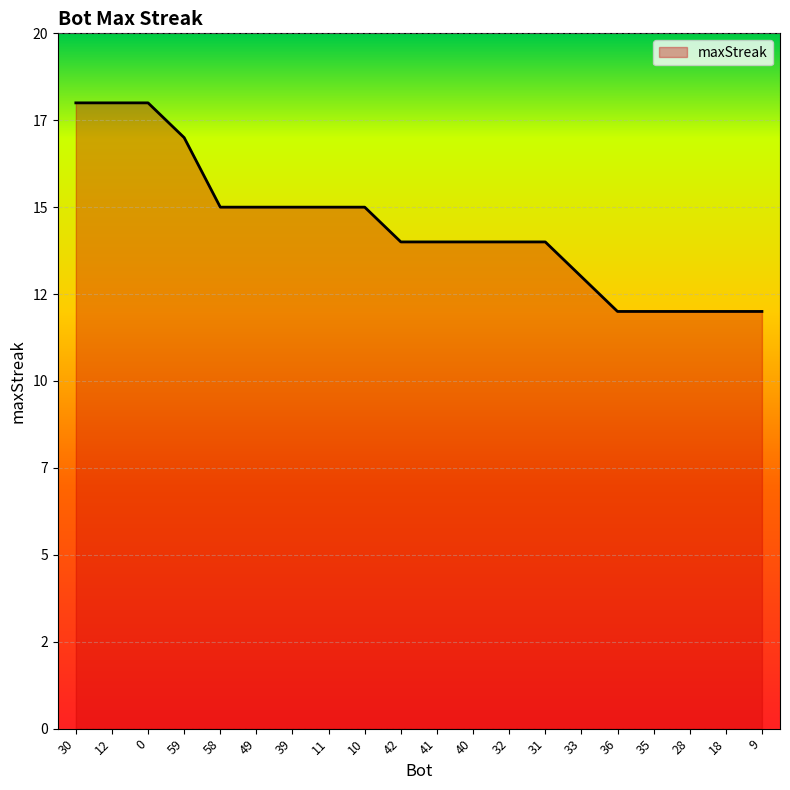

What is the value of the 2nd point from the left?

18